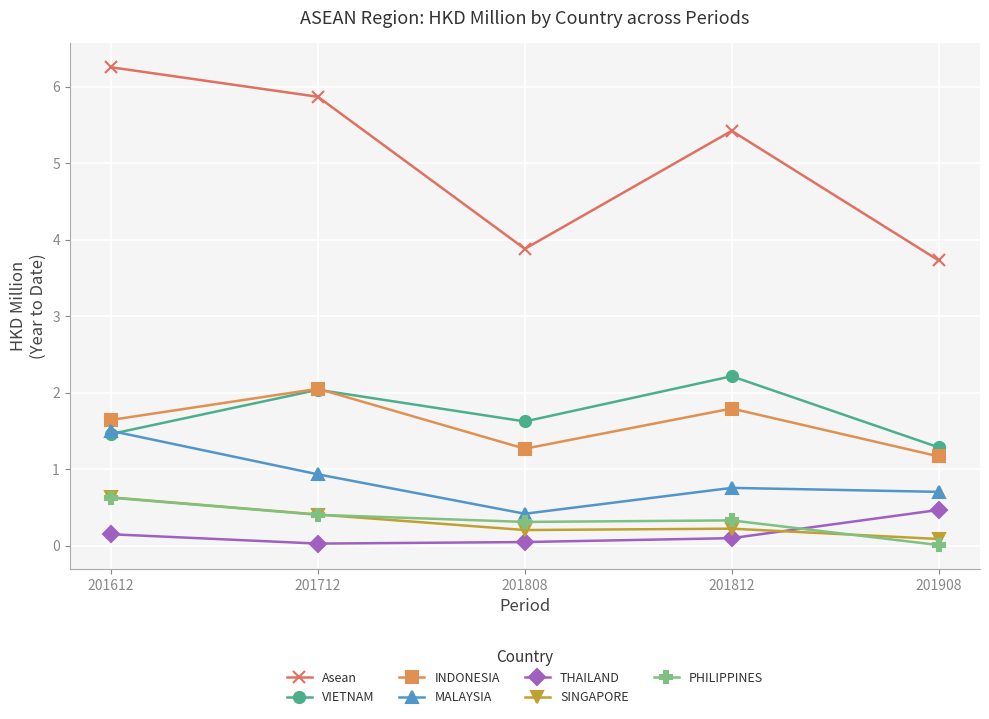

Is the value of THAILAND at 201908 greater than the value of PHILIPPINES at 201612?

No